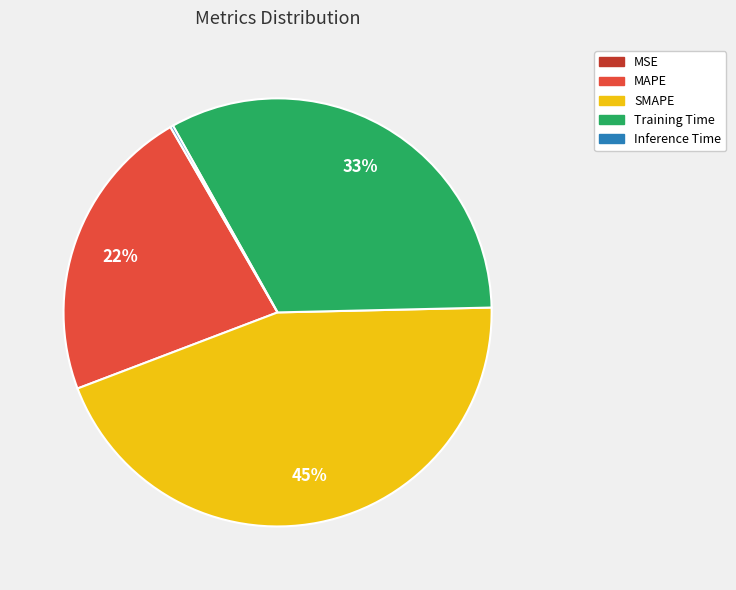

Which has a higher value, MAPE or SMAPE?

SMAPE